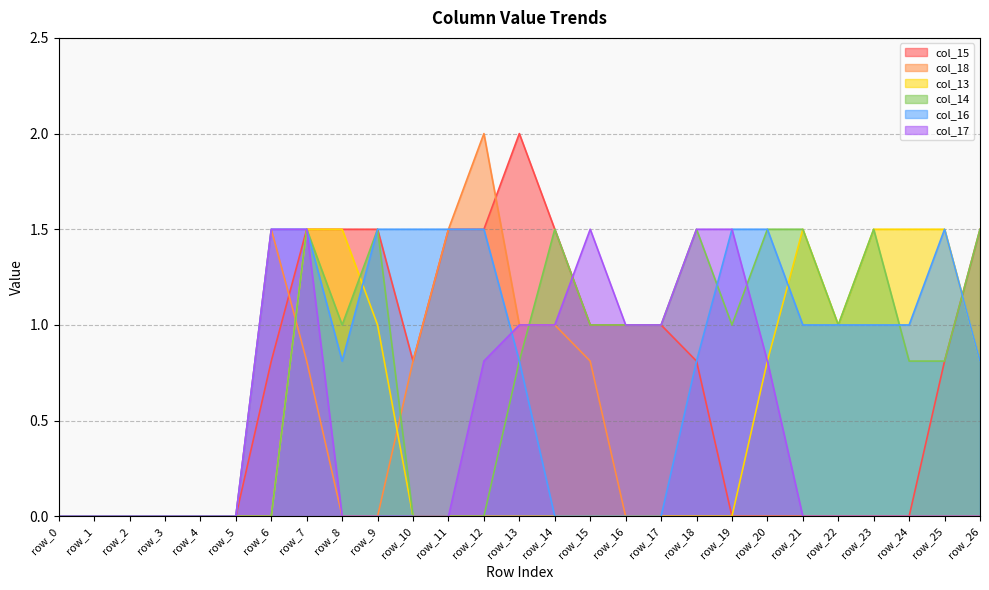

What is the maximum value shown in the chart?

2.0